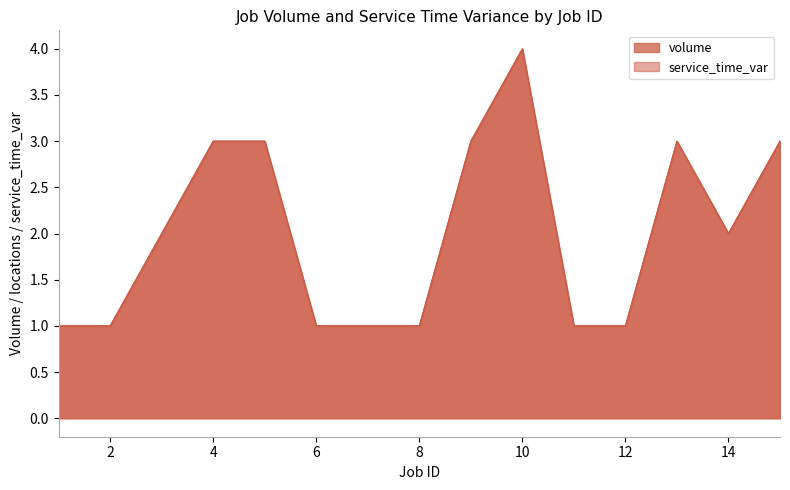

How many series are shown in this chart?

2